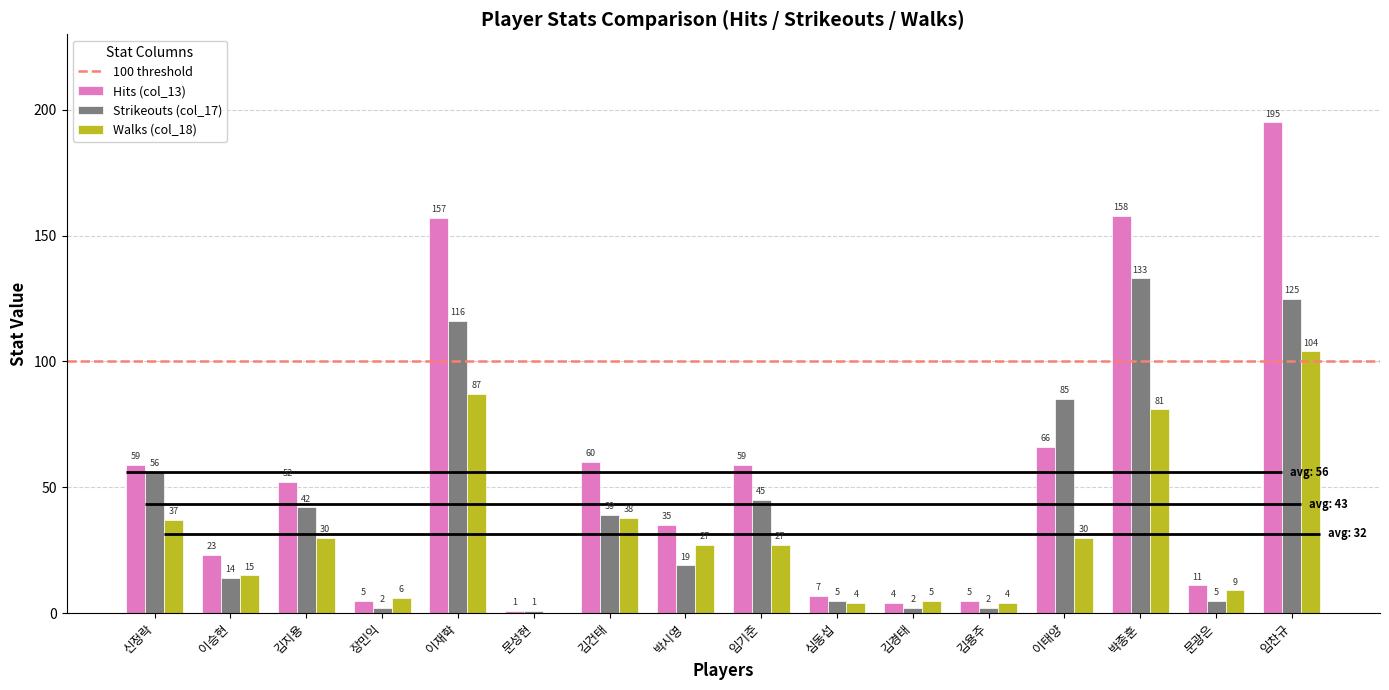

Which has a higher value, 신정락 or 김경태?

신정락